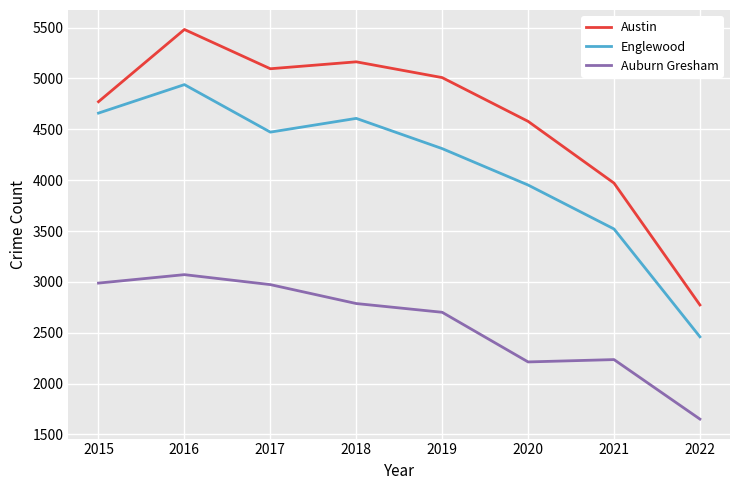

What is the average value of the Auburn Gresham series?

2578